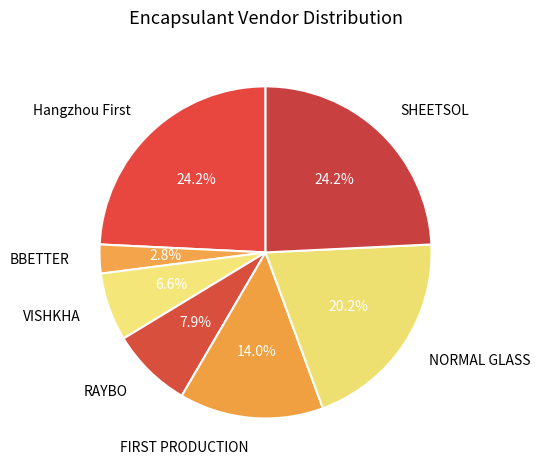

Which slice is the smallest?

BBETTER